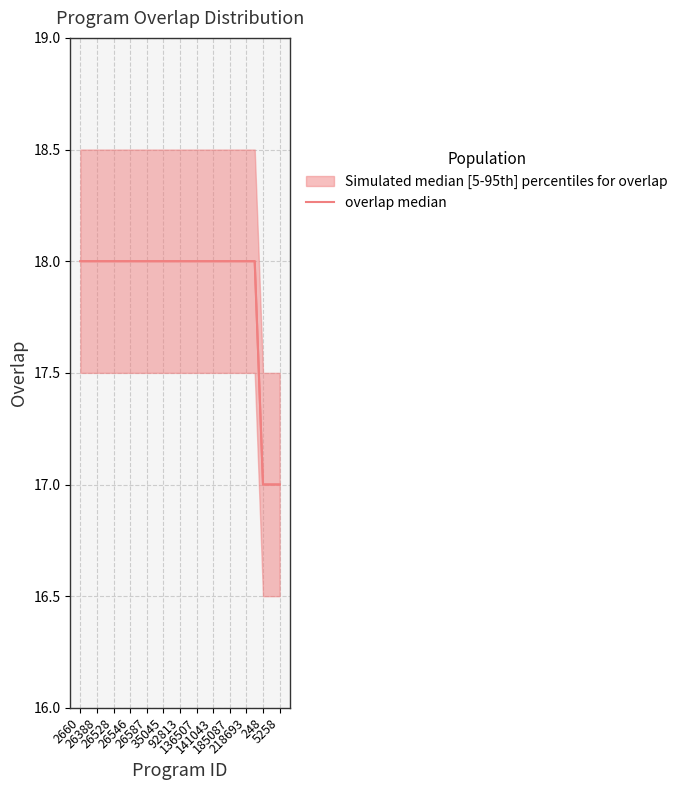

Reading right to left, list all the values displayed in this chart.

17	17	17	18	18	18	18	18	18	18	18	18	18	18	18	18	18	18	18	18	18	18	18	18	18